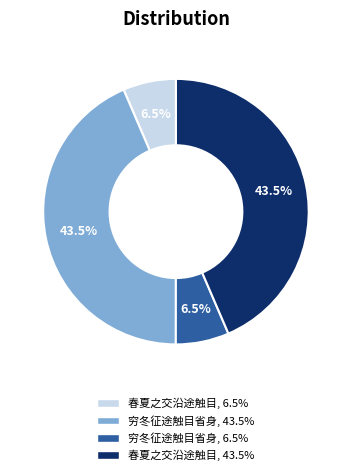

Does any single category account for the majority?

No